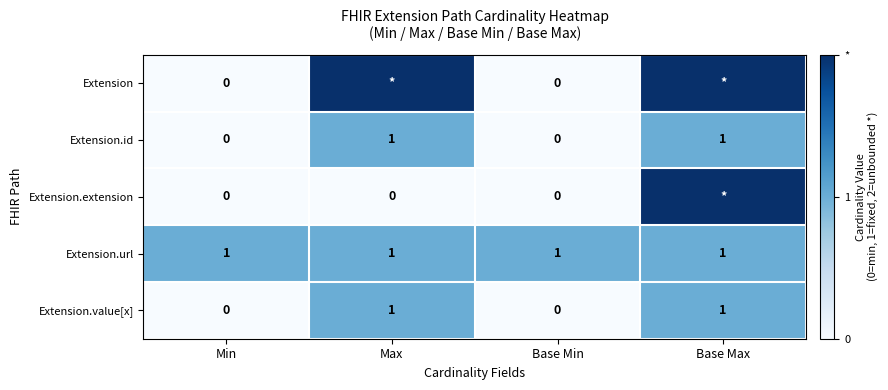

True or false: Extension.id has a value of 0 at Base Max.

False